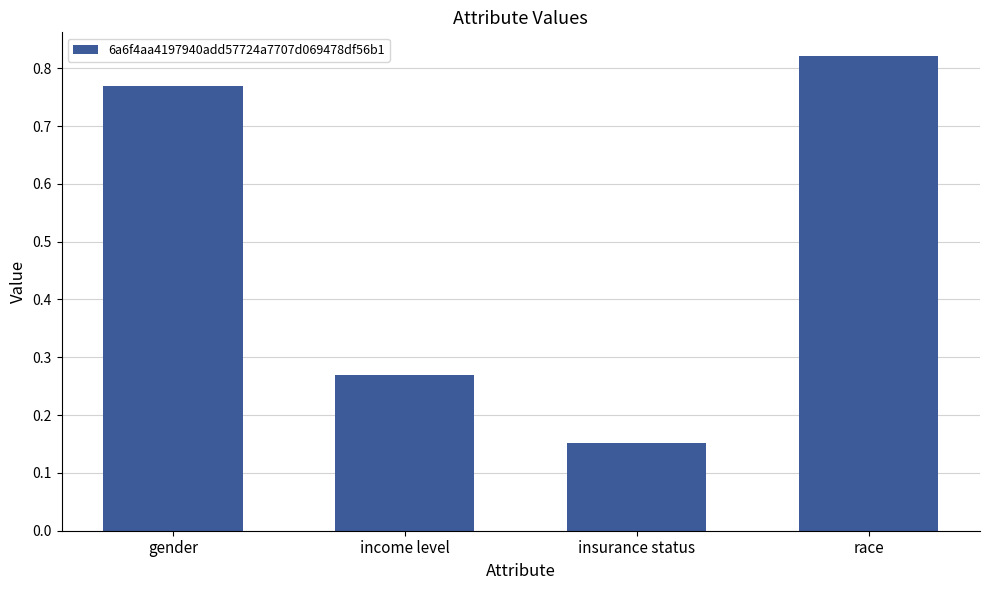

What is the change in value from income level to insurance status?

-0.1